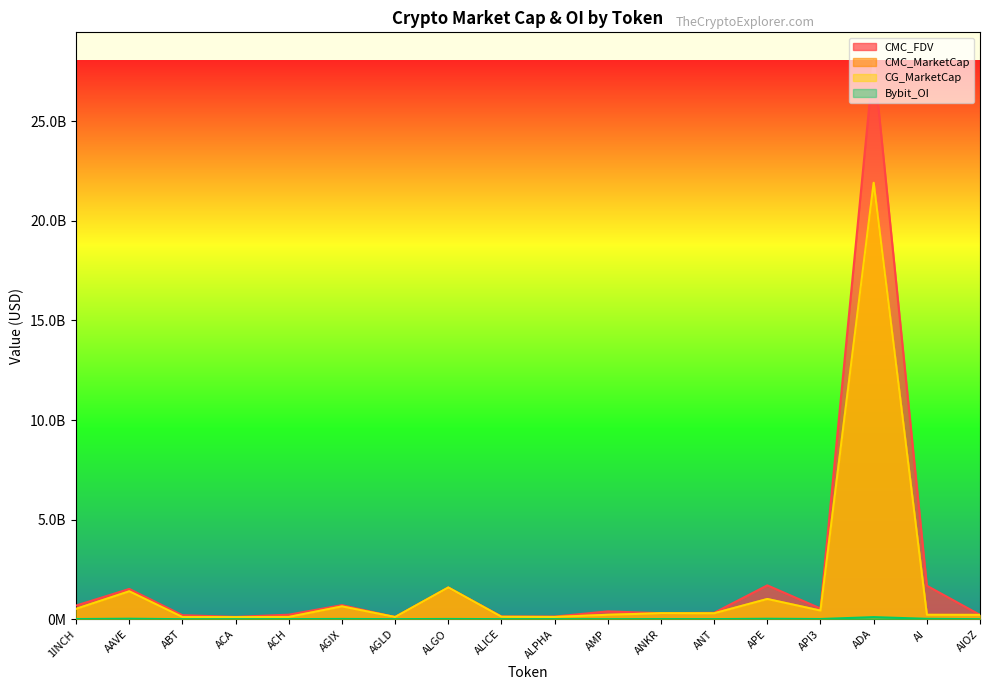

How many lines are shown in the chart?

4